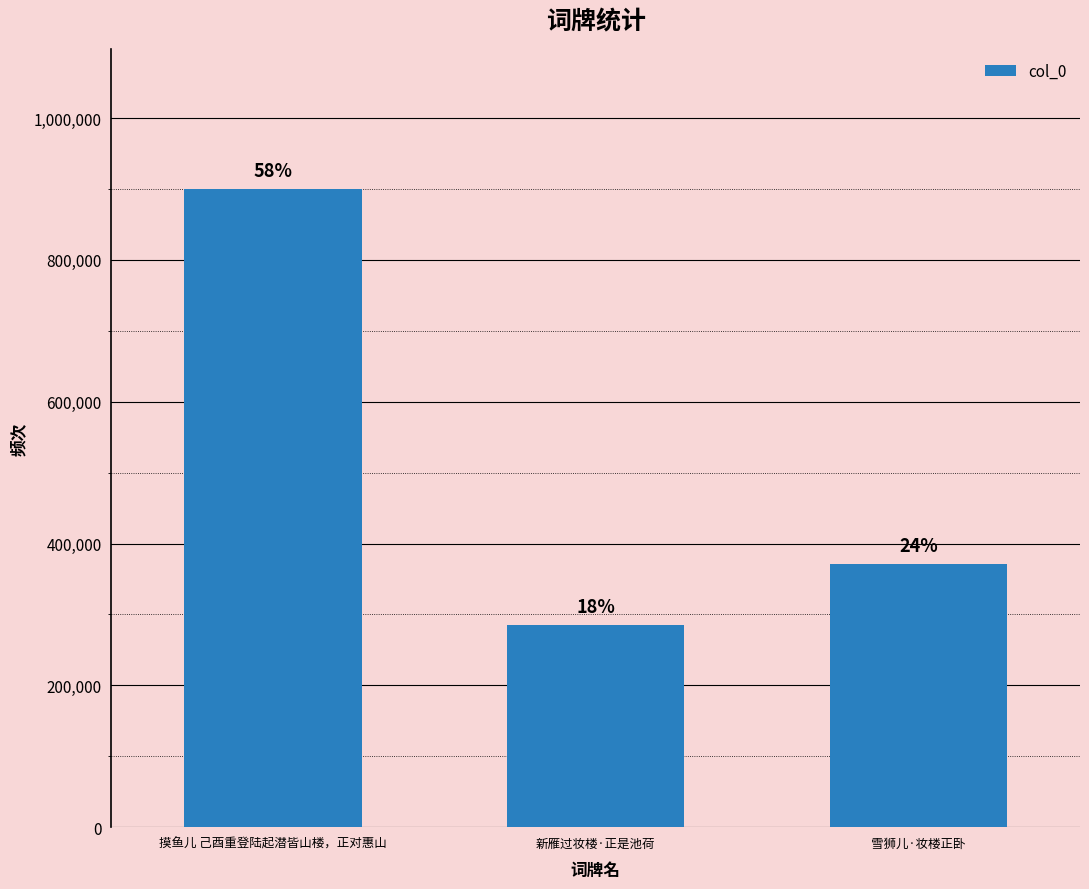

How many bars are there in total?

3